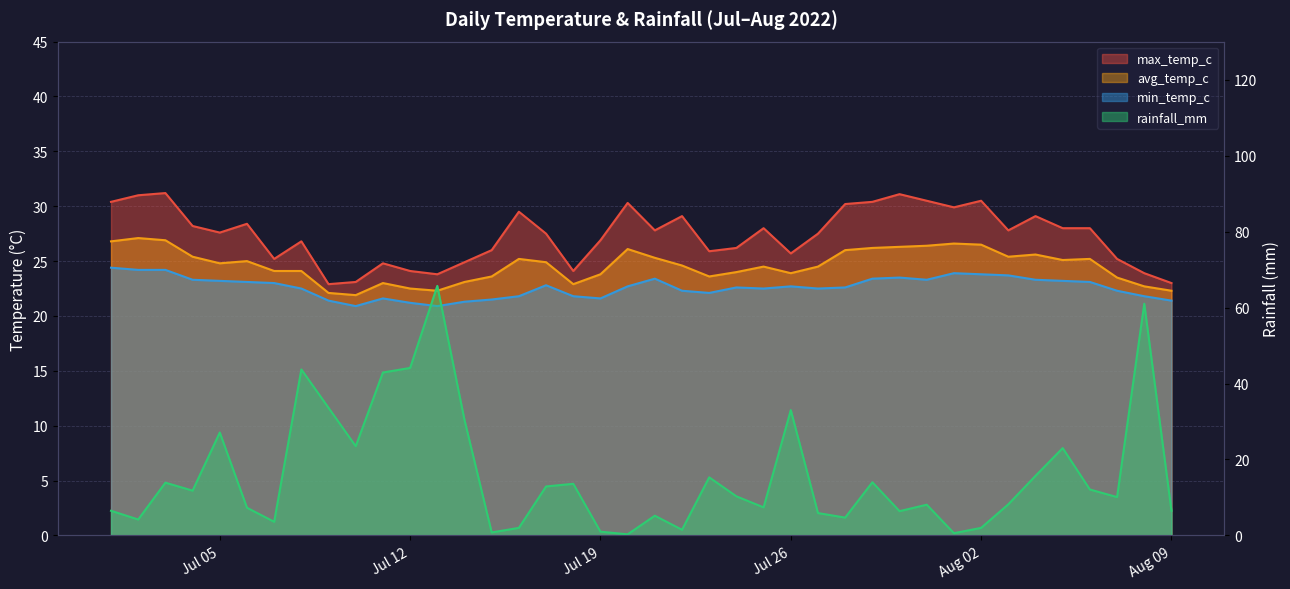

What is the total value across all series at 2022-07-13?

132.7